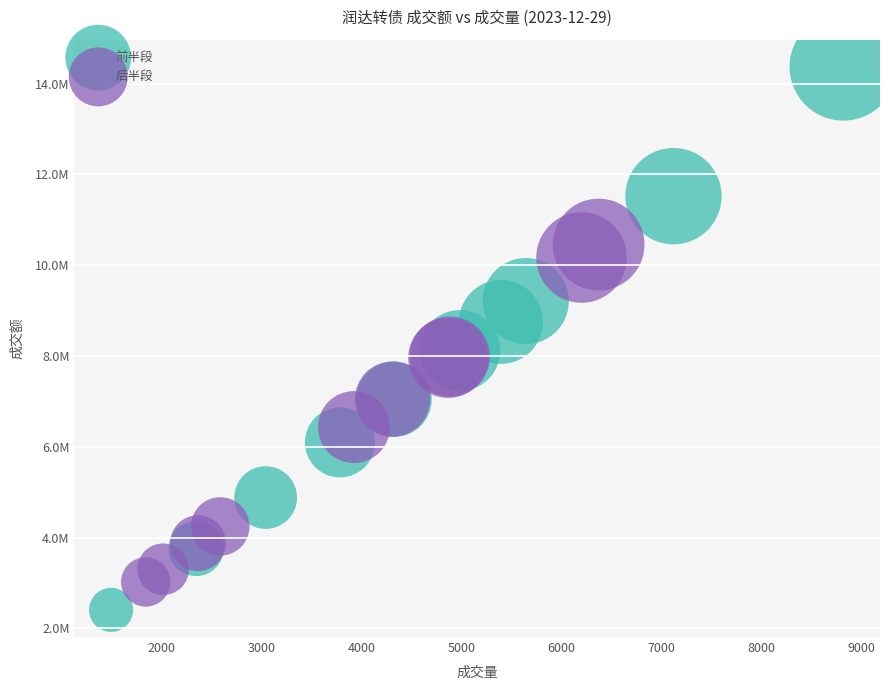

Which series has the largest Y range (max minus min)?

前半段